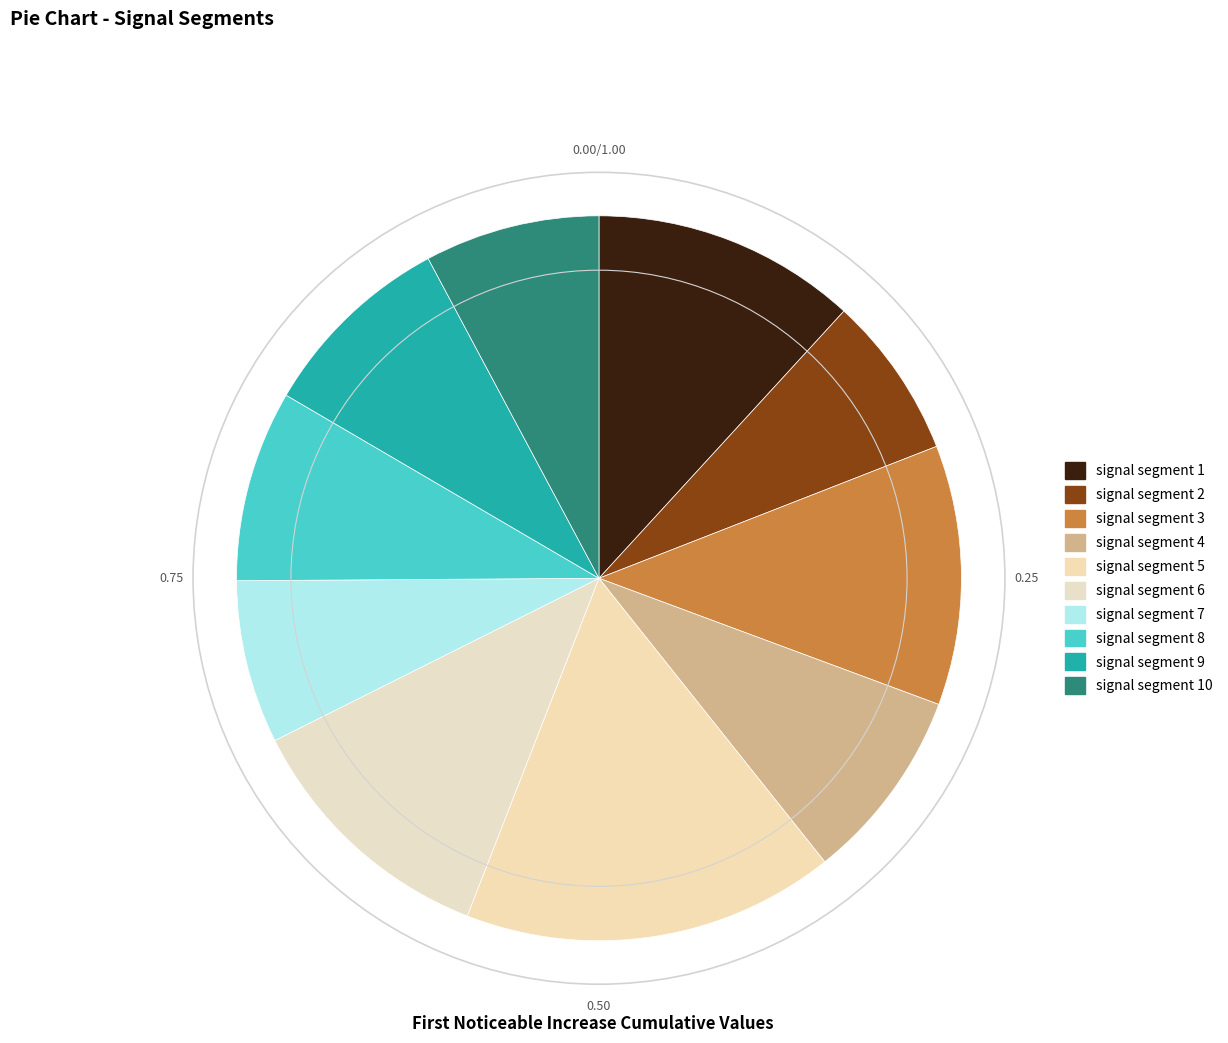

Rank the categories by value from lowest to highest.

signal segment 2, signal segment 7, signal segment 10, signal segment 8, signal segment 4, signal segment 9, signal segment 3, signal segment 6, signal segment 1, signal segment 5